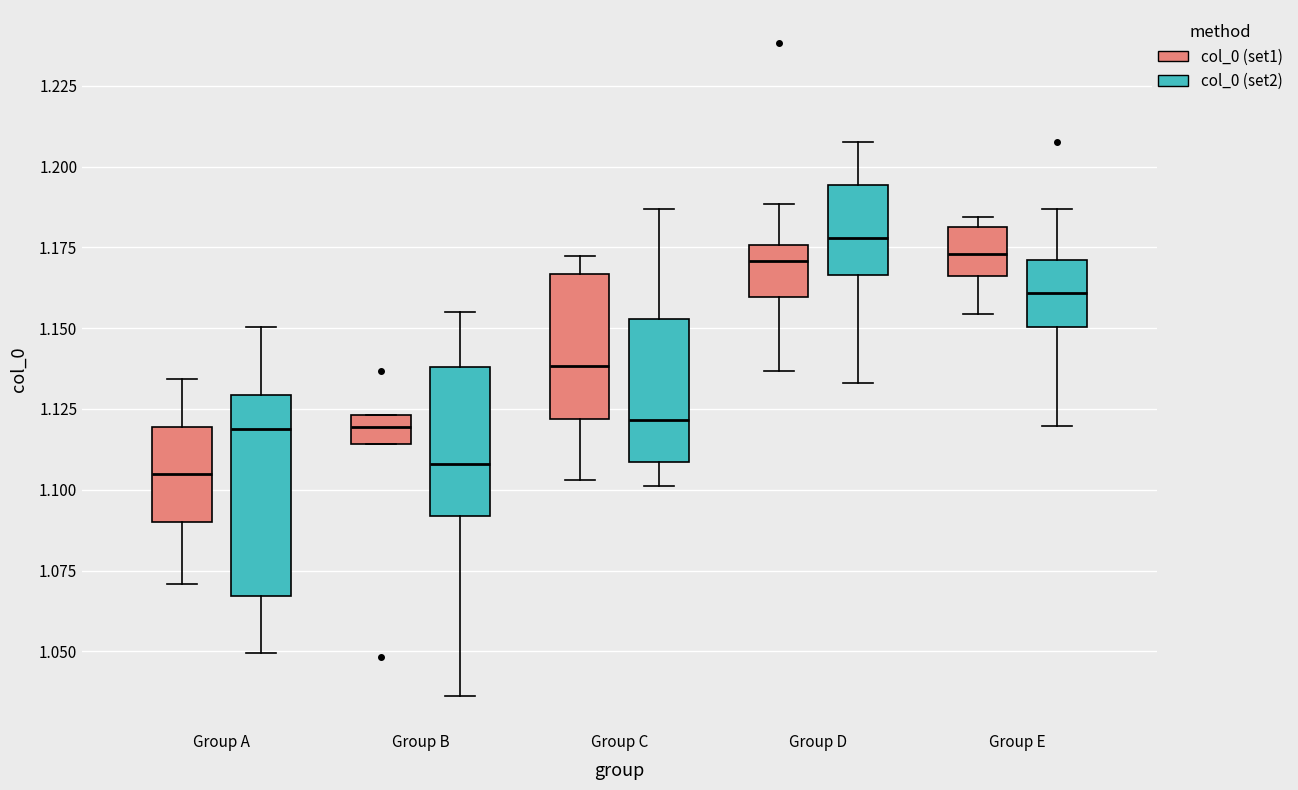

Where is the lower edge of the box for Group B (col_0 (set1)) on the y-axis? The values are not printed on the chart, so give them approximately, as read against the axis.

1.115